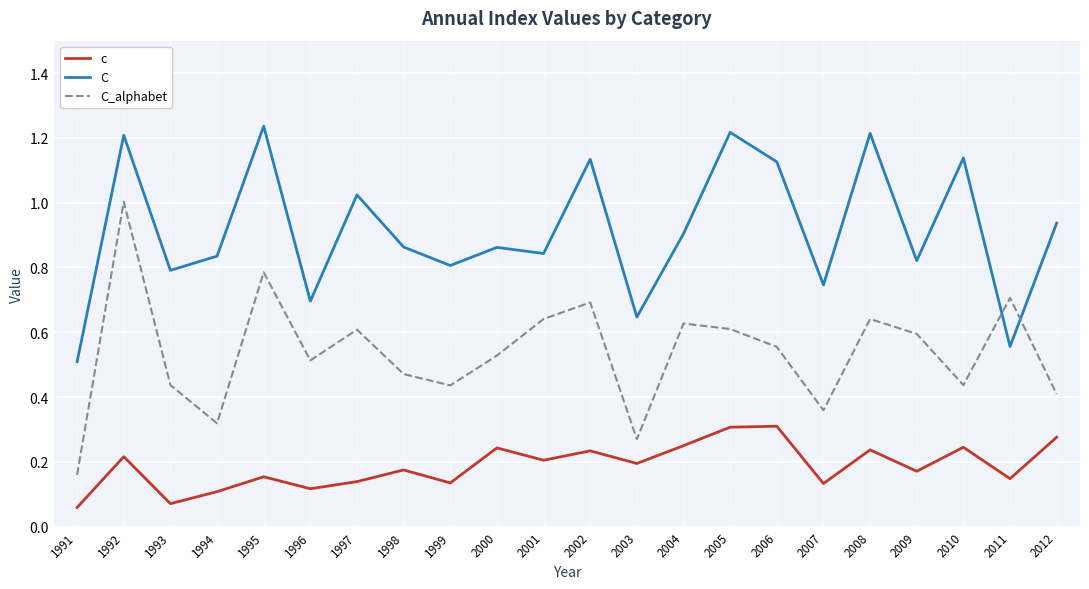

The value of c at 2001 is 0.3. True or false?

False